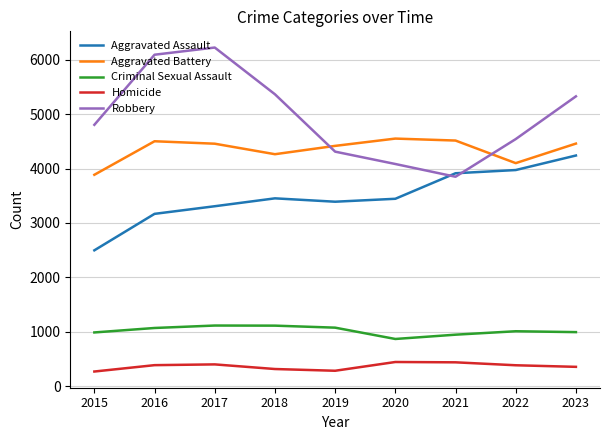

List the series in order of their peak value, lowest first.

Homicide, Criminal Sexual Assault, Aggravated Assault, Aggravated Battery, Robbery